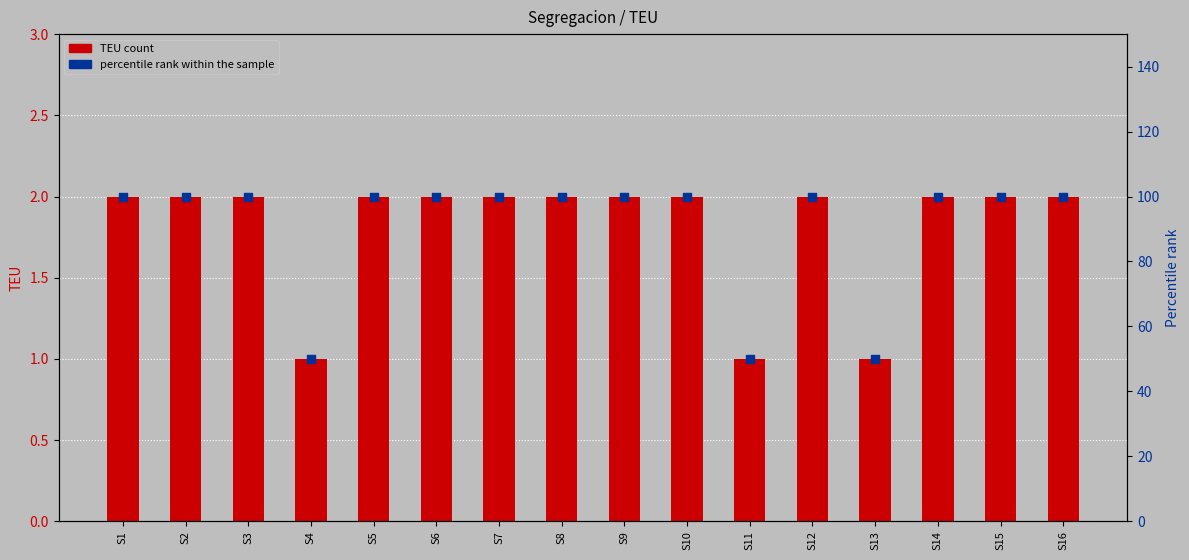

What are all the series names shown in the legend?

TEU count, percentile rank within the sample